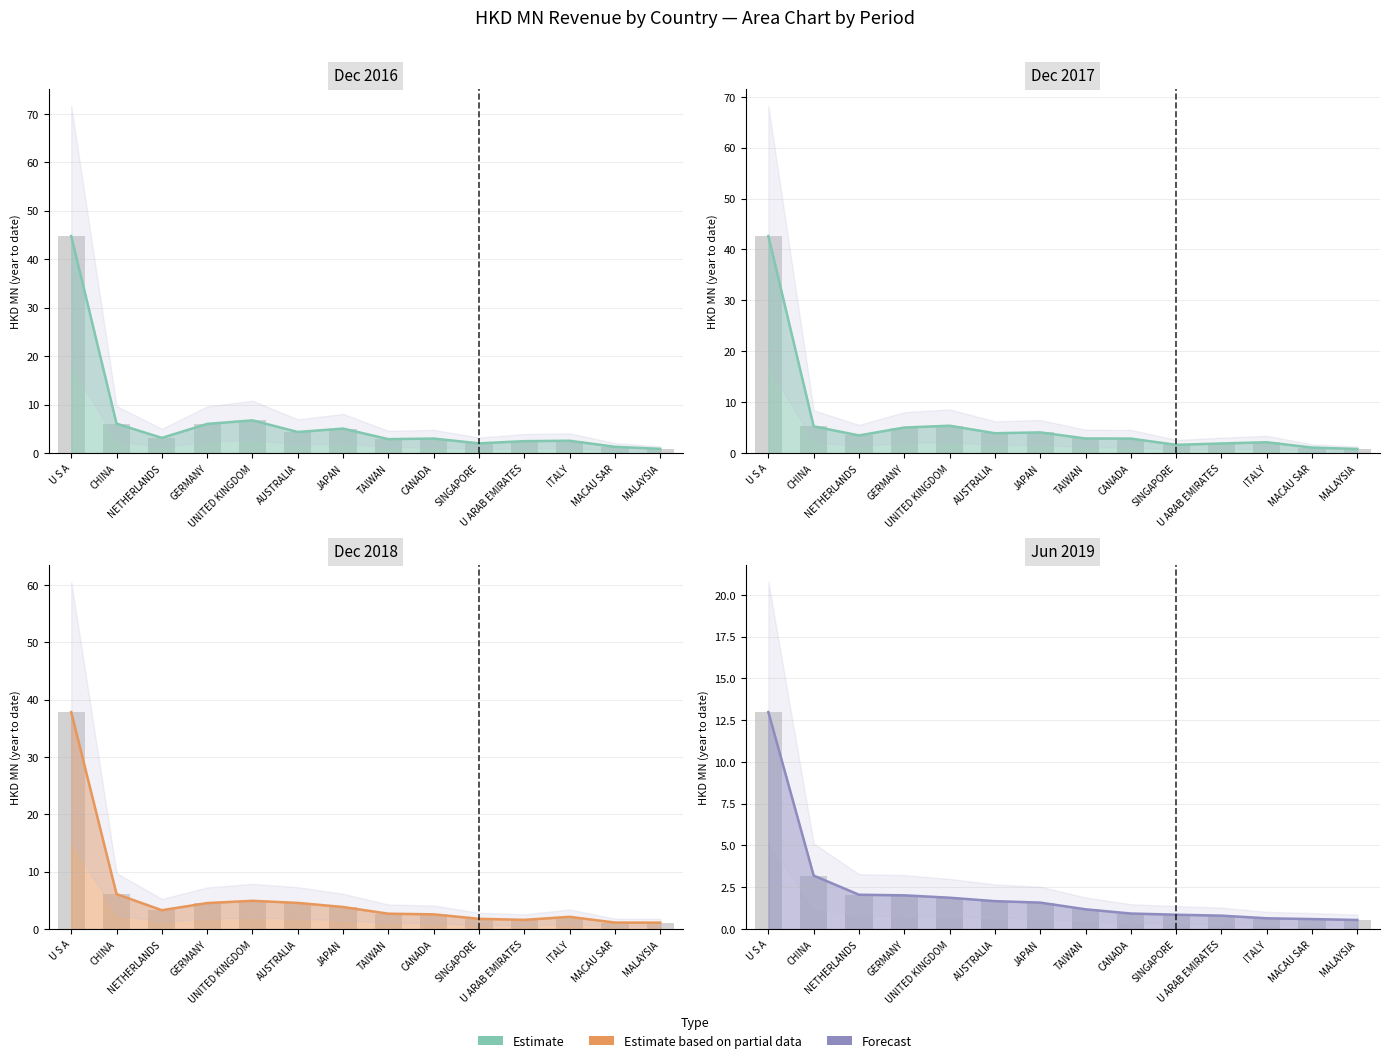

Is it true that 201612 equals 4.7 at UNITED KINGDOM?

False